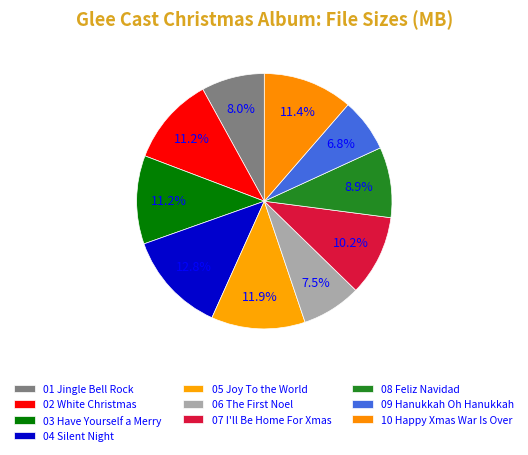

What is the largest slice in the pie chart?

04 Silent Night